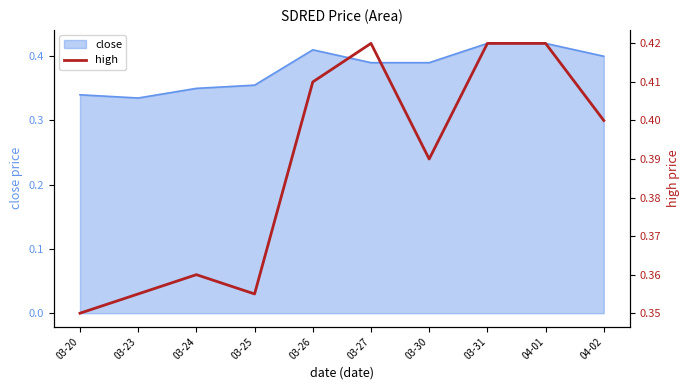

Between 04-02 and 03-25, which is larger?

04-02